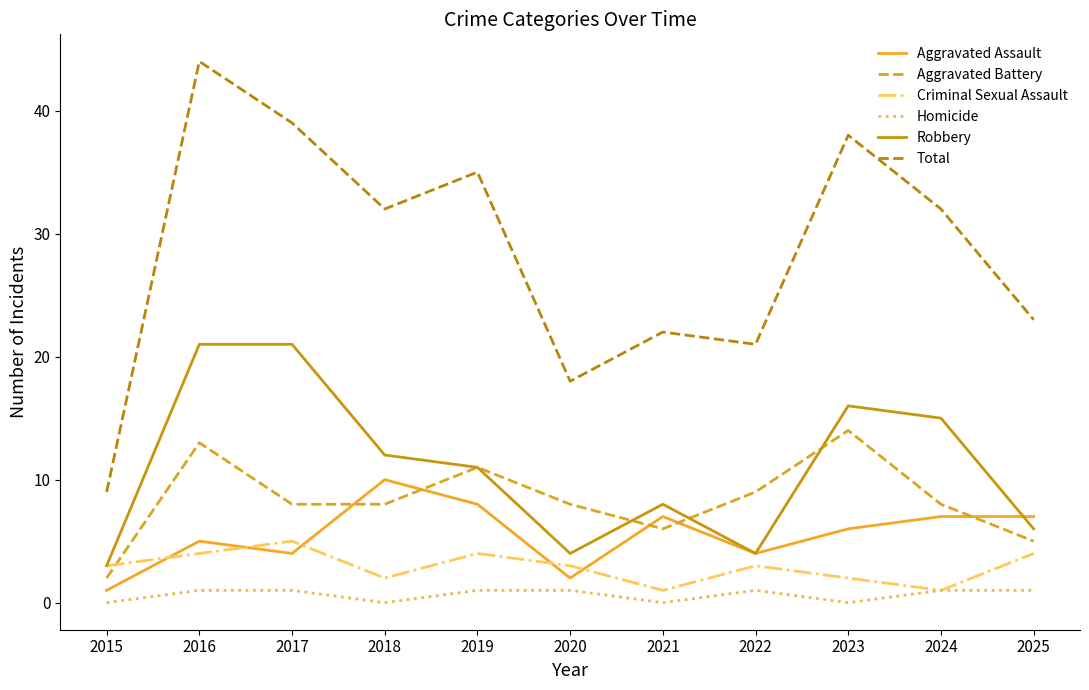

What is the approximate value of Total at 2020, to the nearest 10?

20